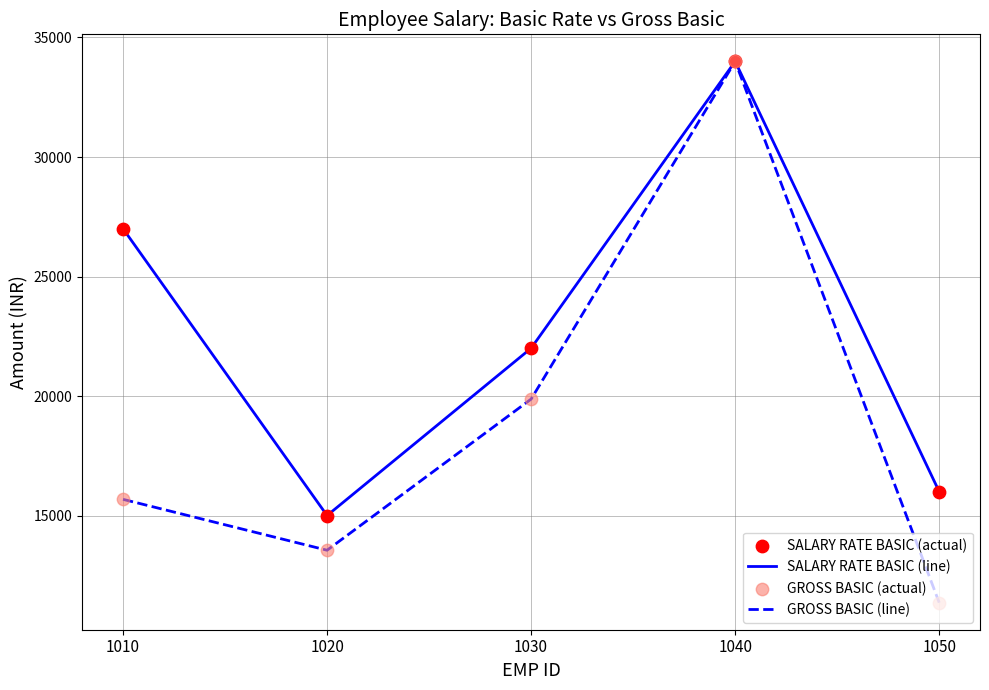

What is the total value across all series at 1020?

28548.4